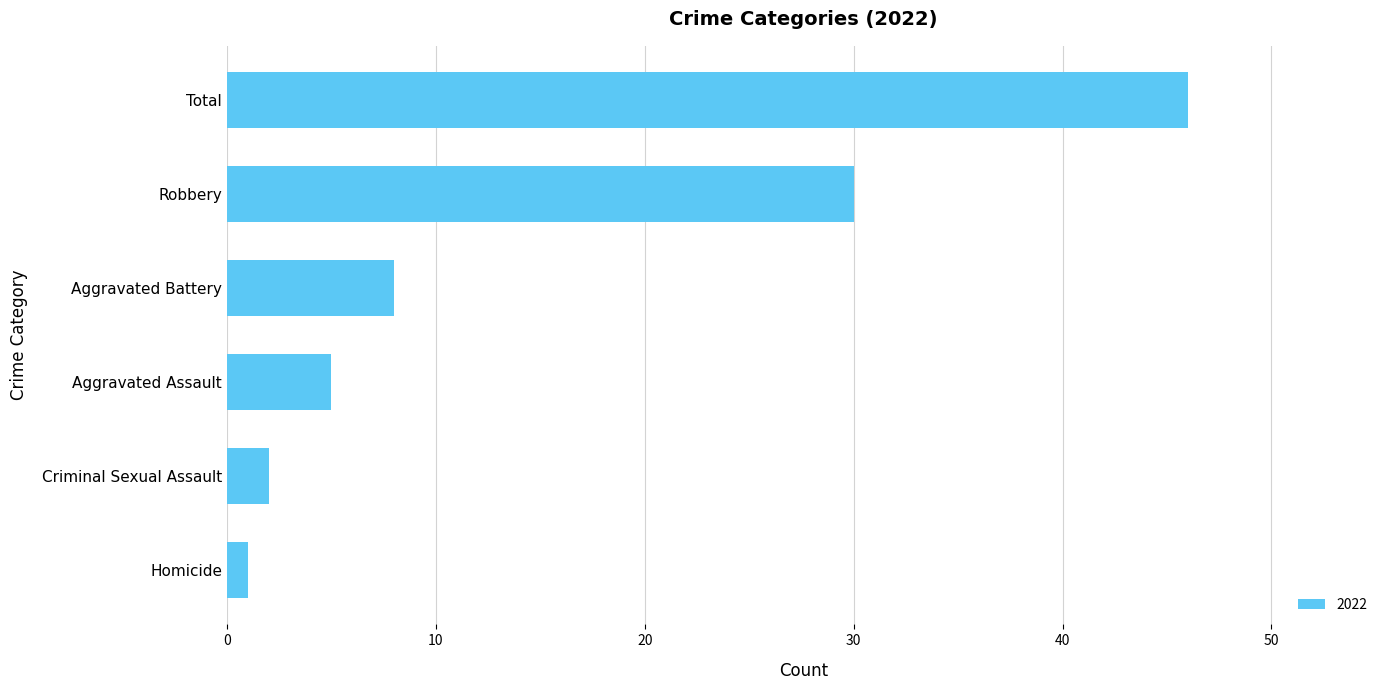

Reading bottom to top, transcribe all the data shown in this chart.

Homicide=1	Criminal Sexual Assault=2	Aggravated Assault=5	Aggravated Battery=8	Robbery=30	Total=46